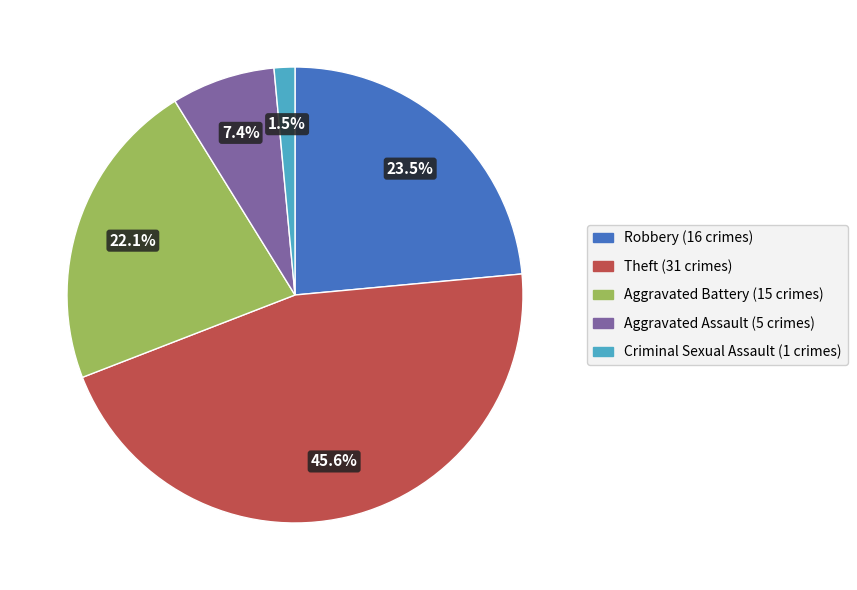

To the nearest percent, what portion does Aggravated Assault represent?

7%